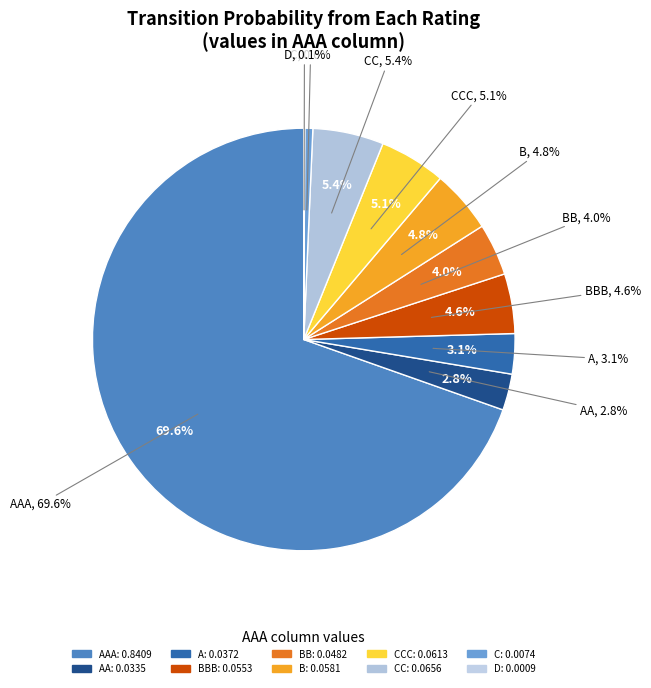

To the nearest percent, what is the difference between the B and AA slice percentages?

2%